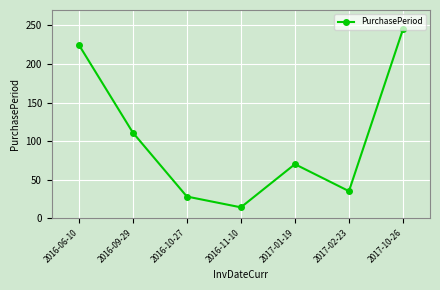

How many points are lower than both their immediate neighbors (excluding endpoints)?

2